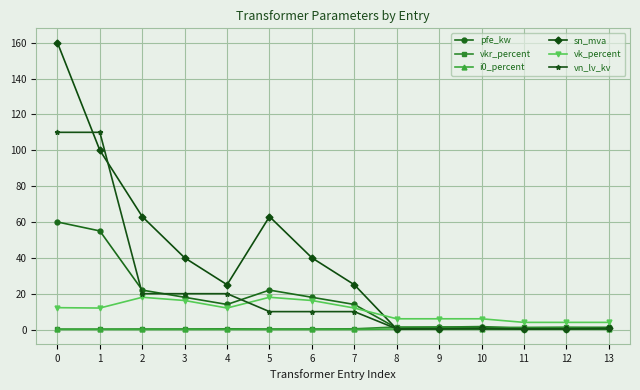

Which series ends up on top after the final intersection of vk_percent and vn_lv_kv?

vk_percent